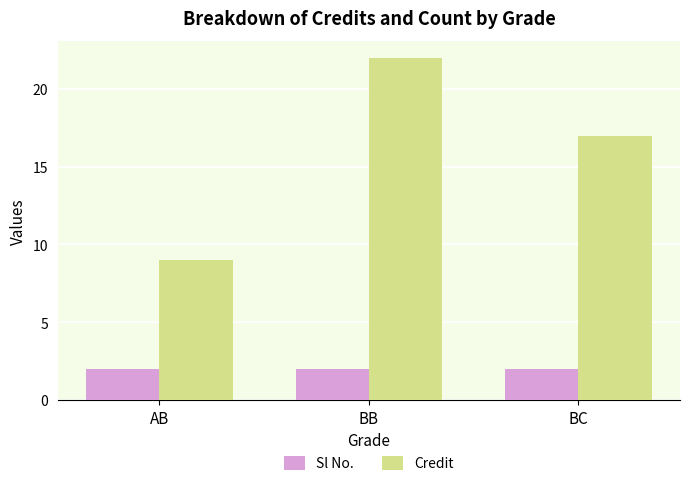

What is the sum of all Credit values?

48